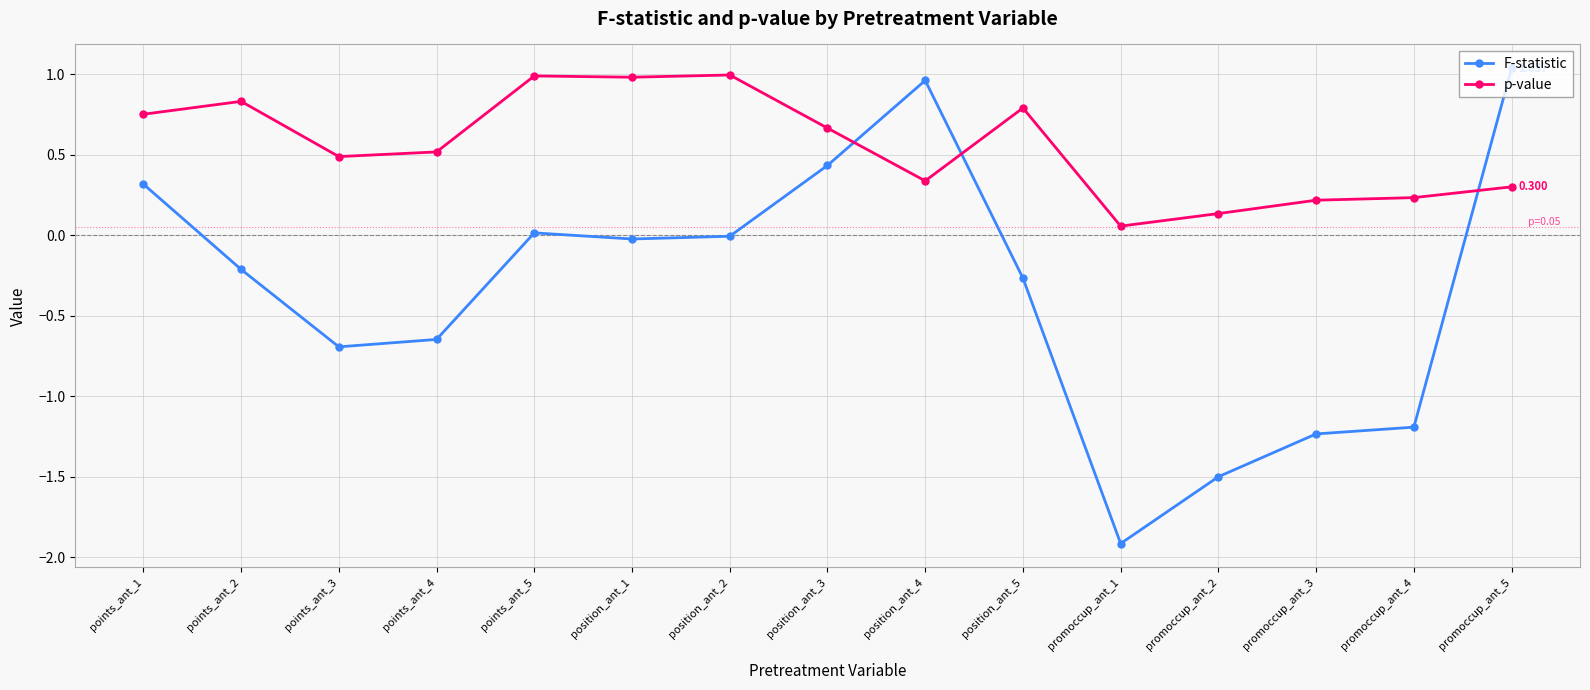

List the series in order of their overall mean, lowest first.

F-statistic, p-value